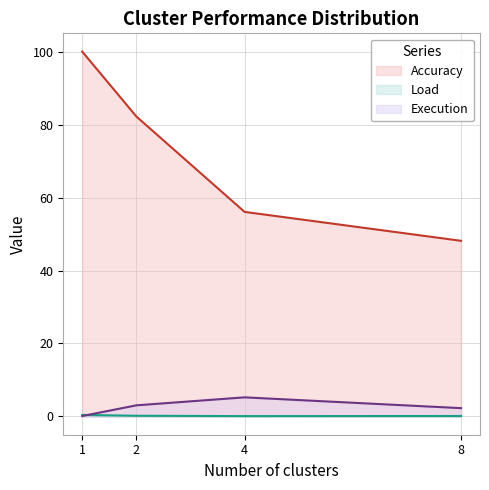

At how many categories does at least one series exceed 11?

4